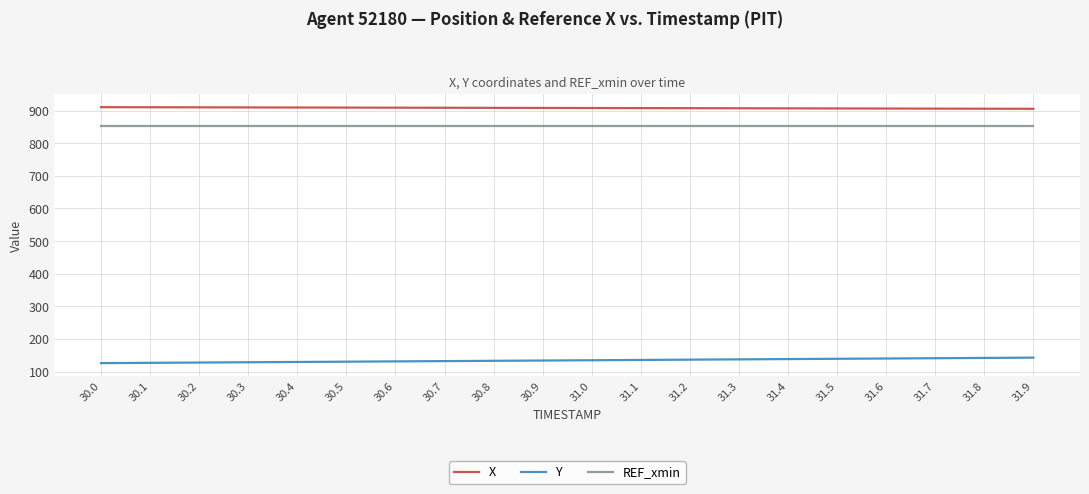

Is the value of Y at 31.1 greater than the value of REF_xmin at 31.9?

No